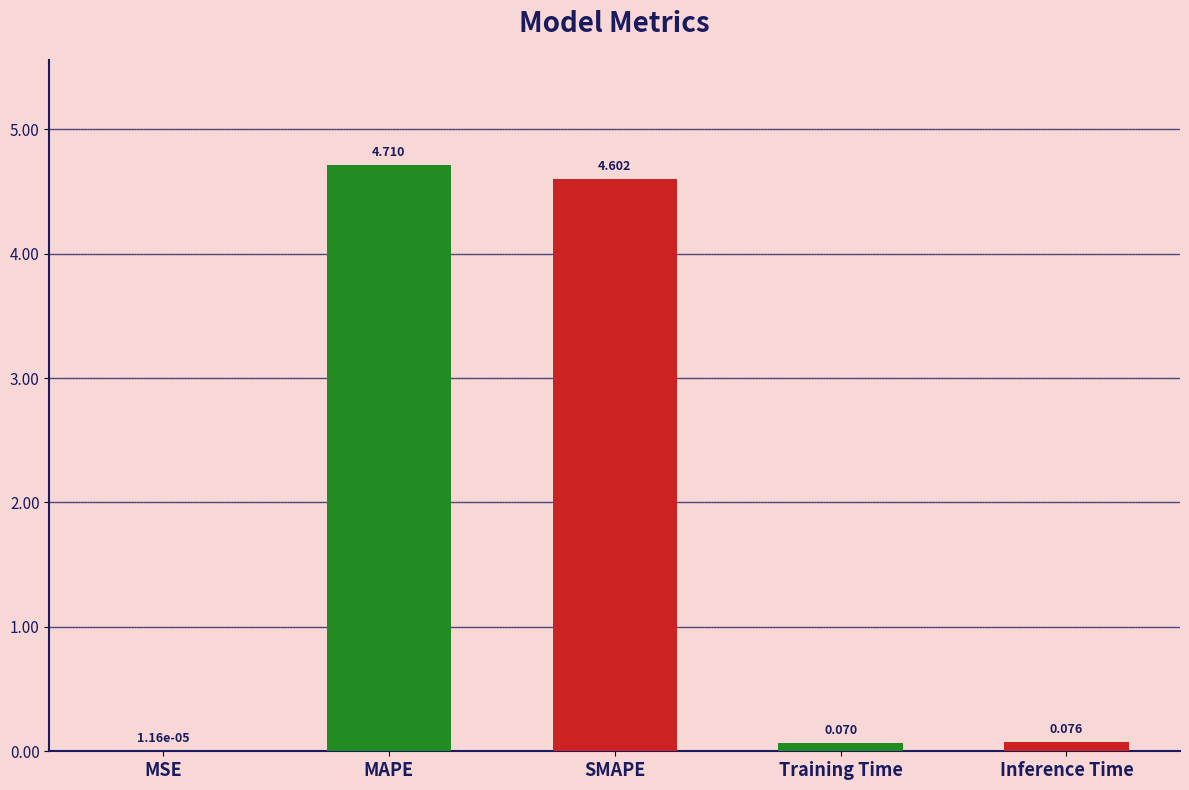

Is it true that the value at SMAPE is 7.1?

False